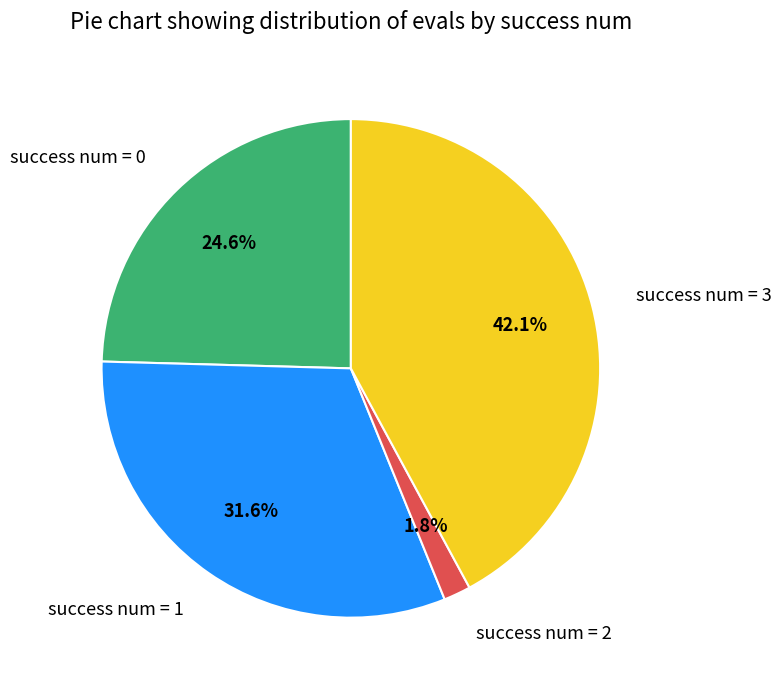

Is there a majority slice in this chart?

No